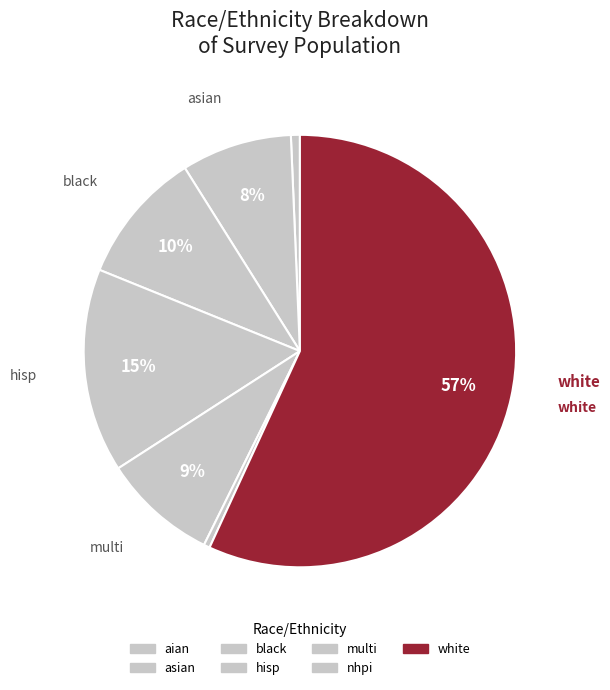

Rank the categories by value from lowest to highest.

nhpi, aian, asian, multi, black, hisp, white